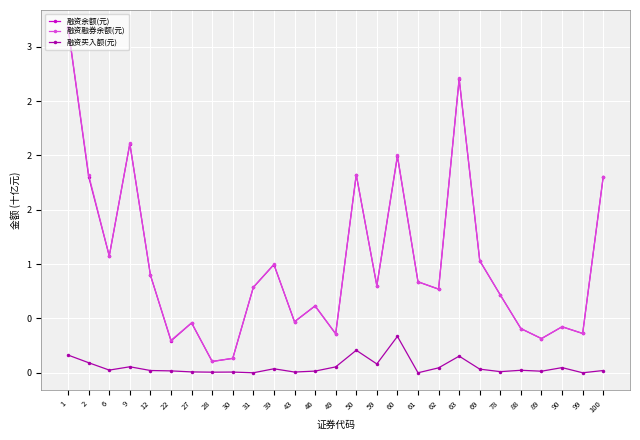

Reading left to right, transcribe all the data shown in this chart.

融资余额(元): 3.2	1.8	1.1	2.1	0.9	0.3	0.5	0.1	0.1	0.8	1.0	0.5	0.6	0.4	1.8	0.8	2.0	0.8	0.8	2.7	1.0	0.7	0.4	0.3	0.4	0.4	1.8
融资融券余额(元): 3.2	1.8	1.1	2.1	0.9	0.3	0.5	0.1	0.1	0.8	1.0	0.5	0.6	0.4	1.8	0.8	2.0	0.8	0.8	2.7	1.0	0.7	0.4	0.3	0.4	0.4	1.8
融资买入额(元): 0.2	0.1	0.0	0.1	0.0	0.0	0.0	0.0	0.0	0.0	0.0	0.0	0.0	0.1	0.2	0.1	0.3	0.0	0.0	0.2	0.0	0.0	0.0	0.0	0.0	0.0	0.0